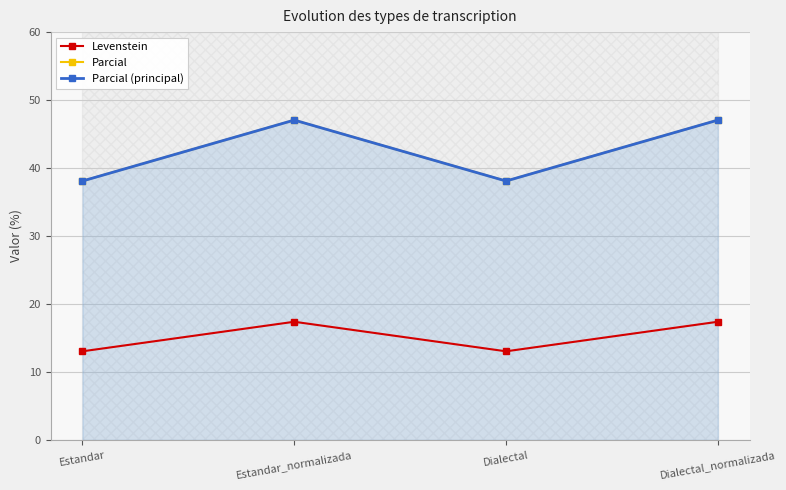

Is the value of Parcial at Dialectal greater than the value of Levenstein at Estandar?

Yes